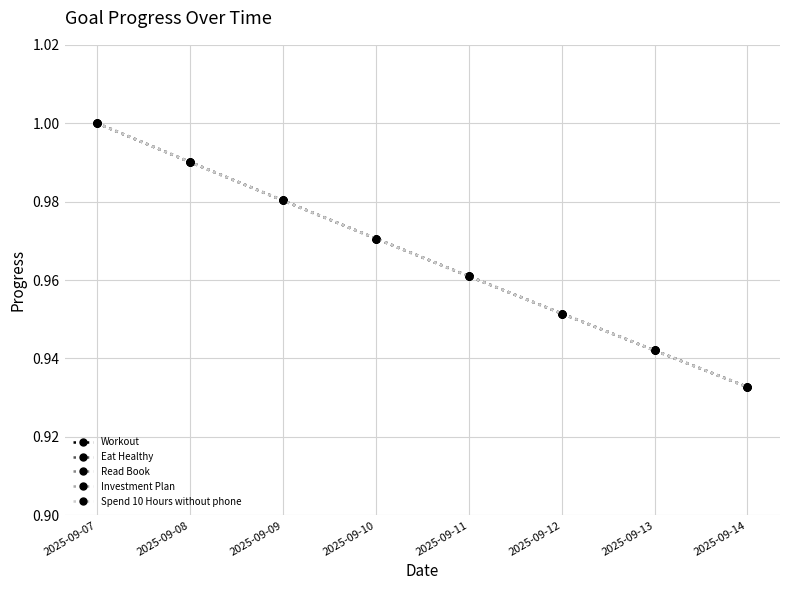

What is the highest value of the Workout series?

1.0